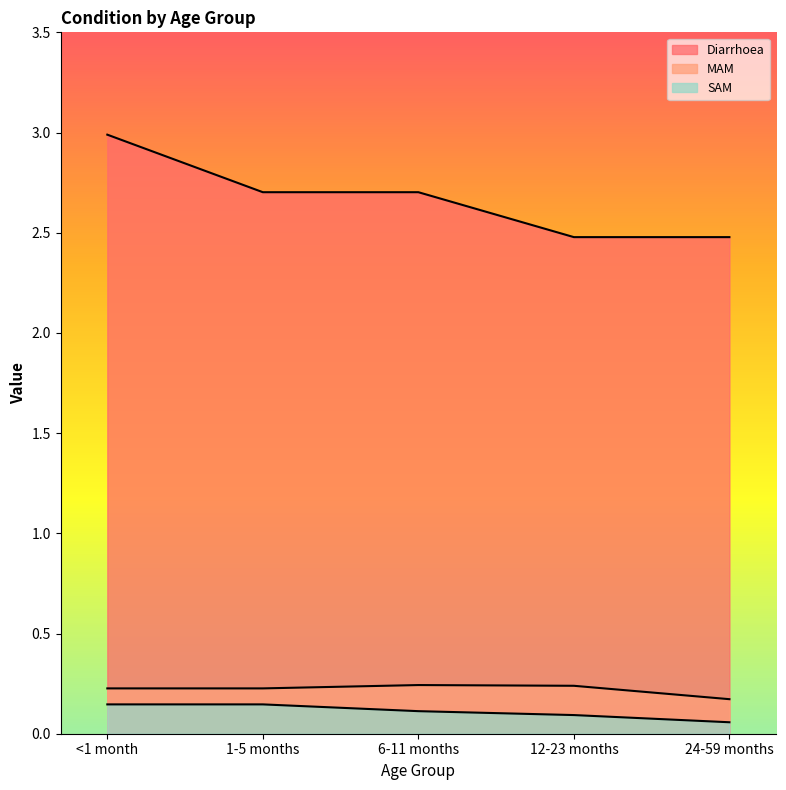

How many lines are shown in the chart?

3